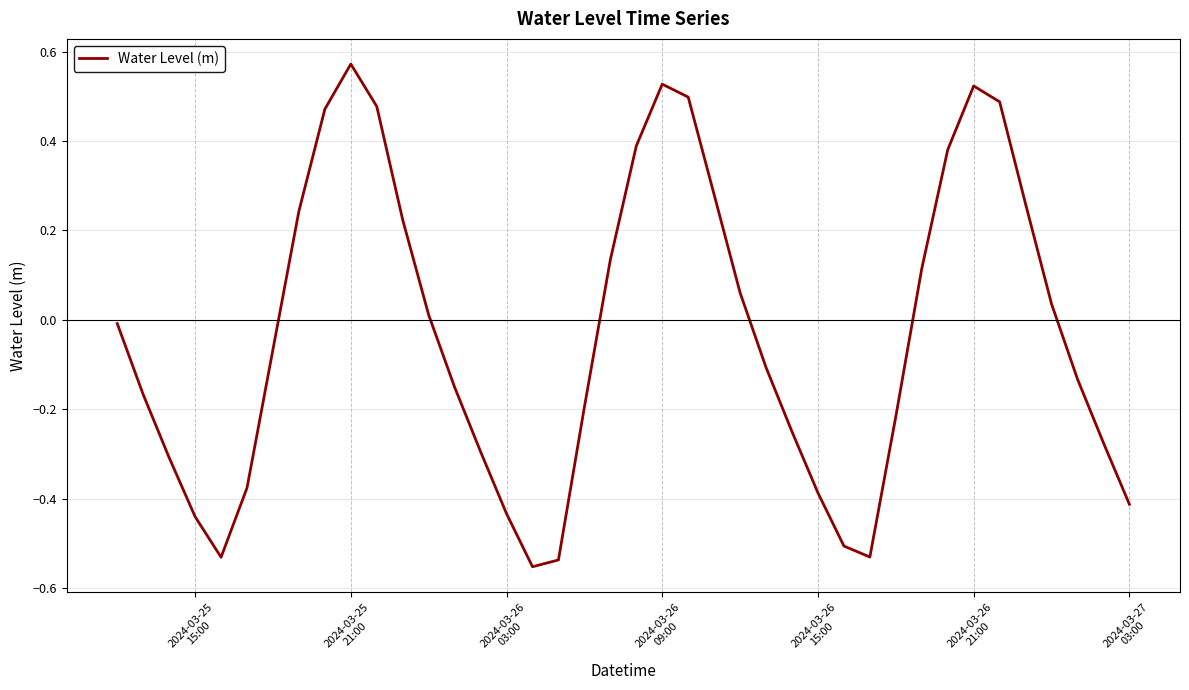

How many lines are shown in the chart?

1